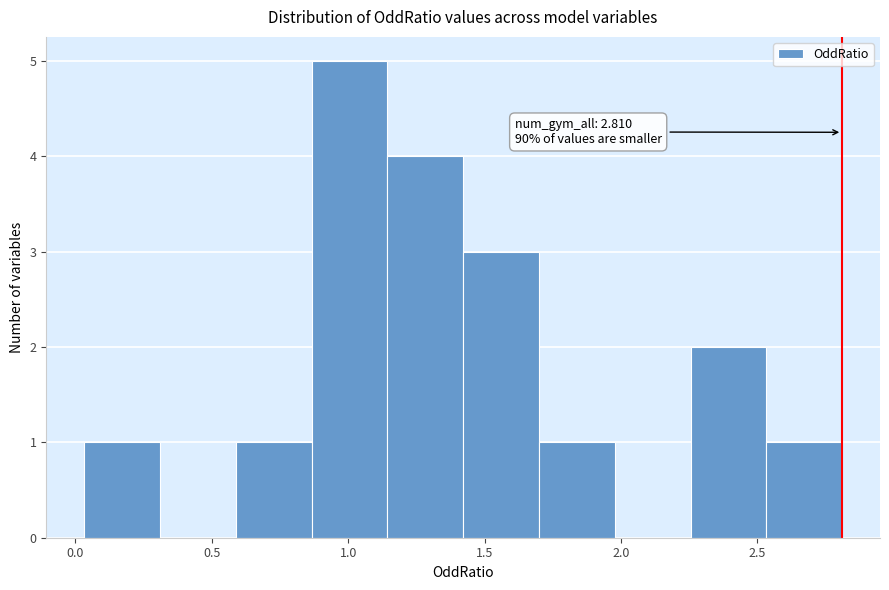

Which range on the x-axis has the tallest bar?

0.85 to 1.15